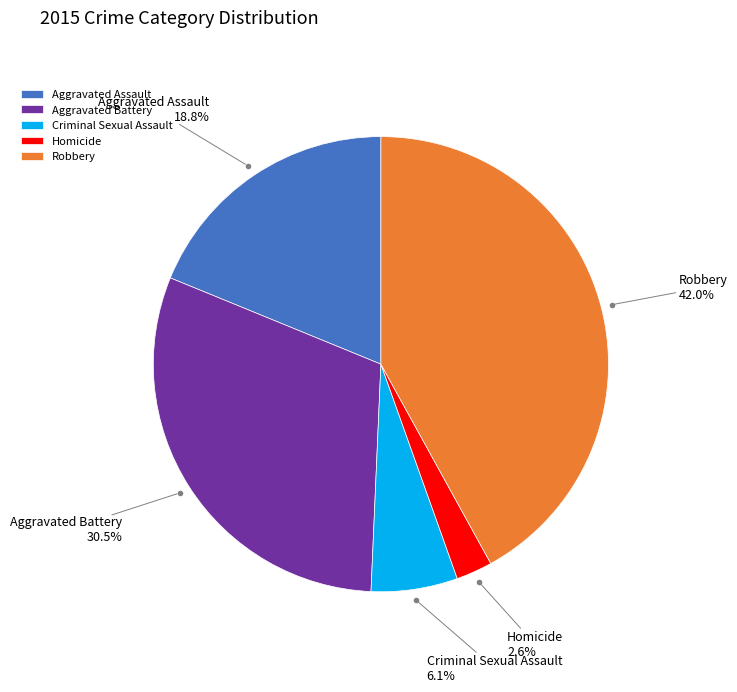

Rank the categories by value from highest to lowest.

Robbery, Aggravated Battery, Aggravated Assault, Criminal Sexual Assault, Homicide